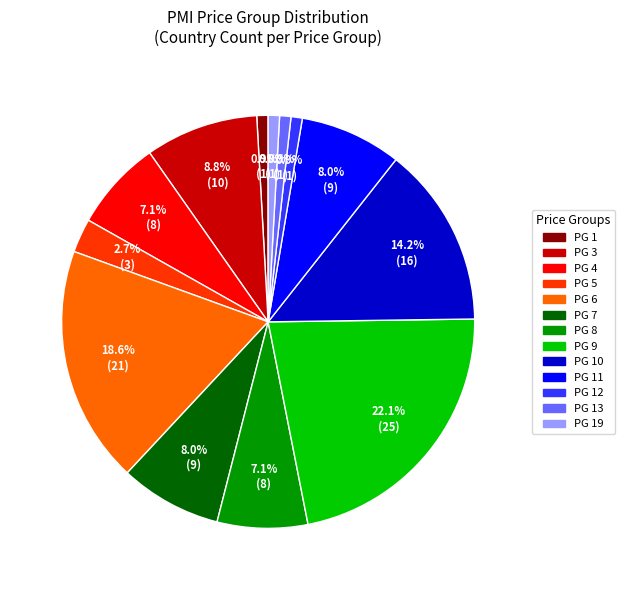

Which slice is the largest?

PG 9